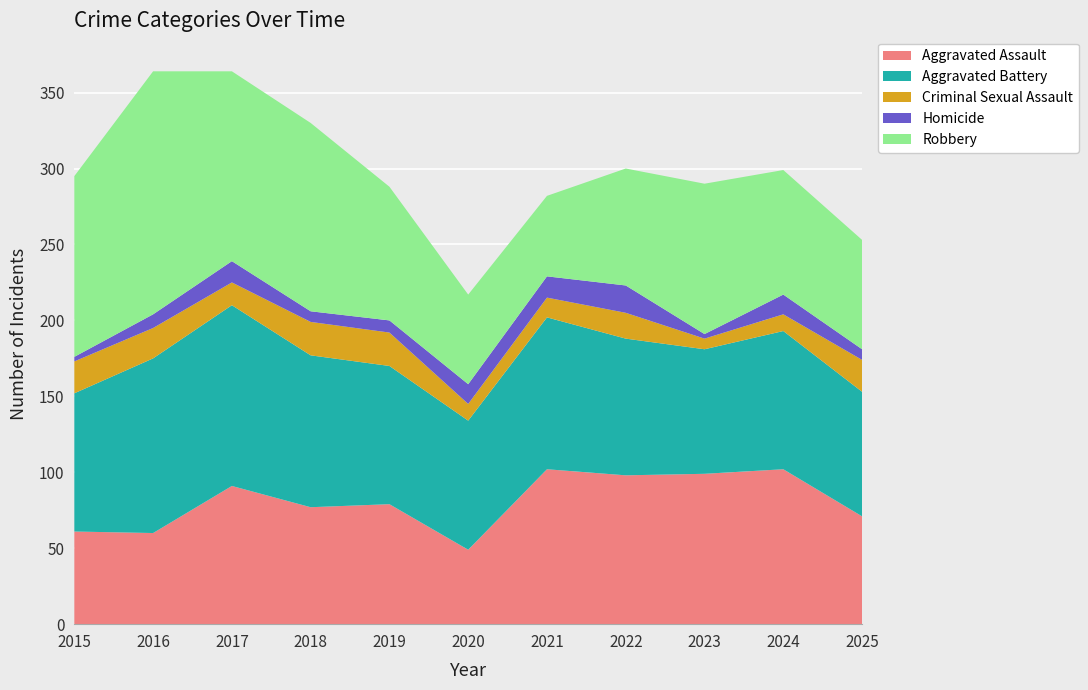

Reading left to right, list all the values displayed in this chart.

Aggravated Assault: 2015=61	2016=60	2017=91	2018=77	2019=79	2020=49	2021=102	2022=98	2023=99	2024=102	2025=71
Aggravated Battery: 2015=91	2016=115	2017=119	2018=100	2019=91	2020=85	2021=100	2022=90	2023=82	2024=91	2025=82
Criminal Sexual Assault: 2015=21	2016=20	2017=15	2018=22	2019=22	2020=11	2021=13	2022=17	2023=7	2024=11	2025=21
Homicide: 2015=3	2016=9	2017=14	2018=7	2019=8	2020=13	2021=14	2022=18	2023=3	2024=13	2025=7
Robbery: 2015=119	2016=160	2017=125	2018=124	2019=88	2020=59	2021=53	2022=77	2023=99	2024=82	2025=72